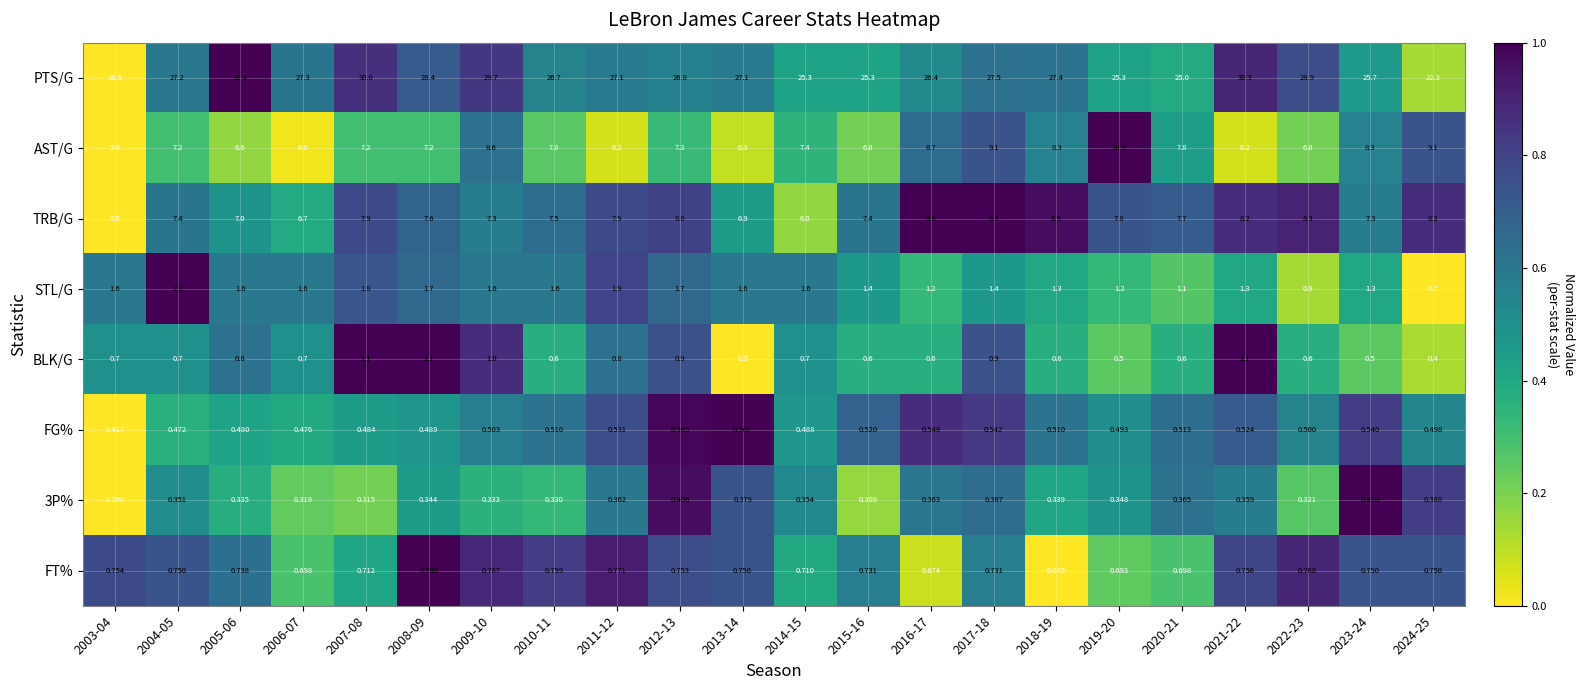

What is the total value across all series at 2007-08?

49.5